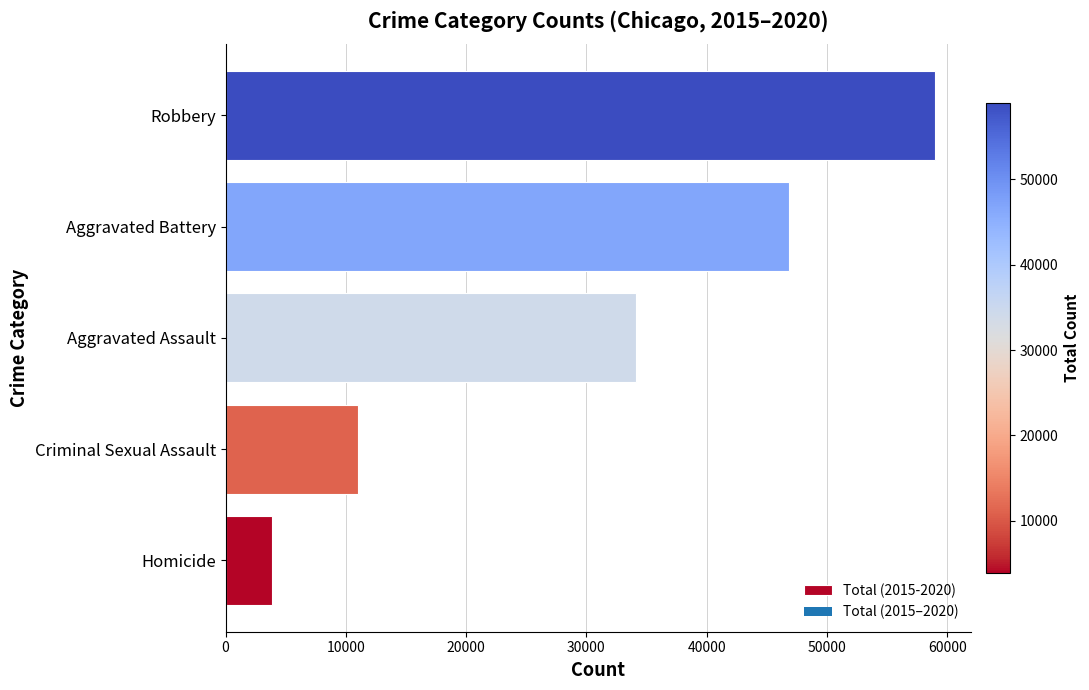

The value at Criminal Sexual Assault is 19266. True or false?

False